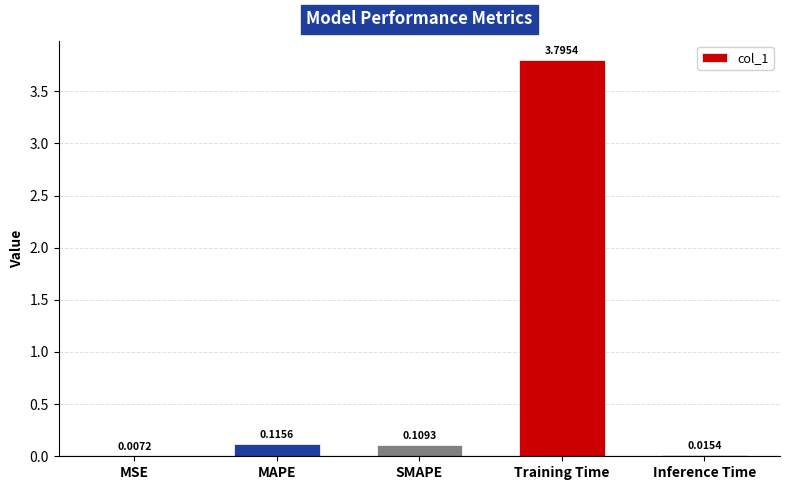

Which has a higher value, Inference Time or Training Time?

Training Time